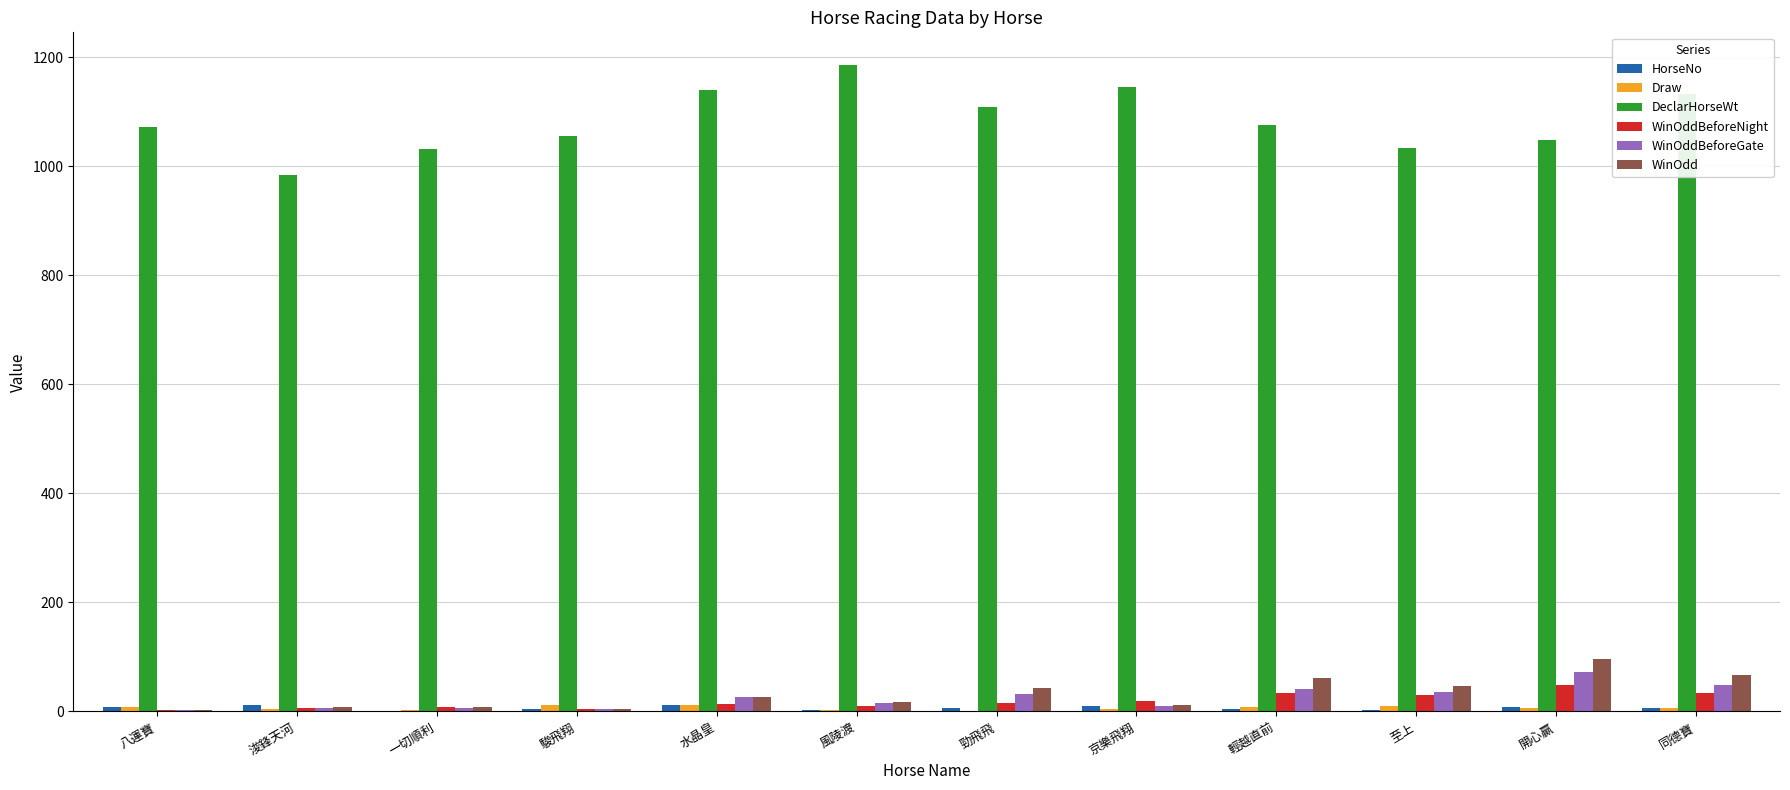

What is the sum of all WinOddBeforeNight values?

227.3